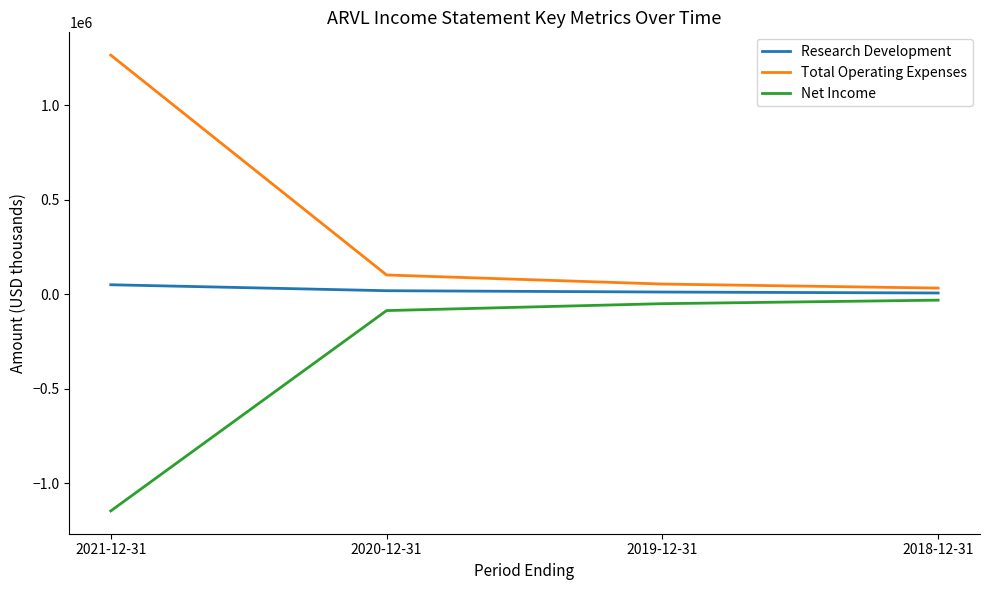

Is it true that Total Operating Expenses equals 2012657 at 2021-12-31?

False